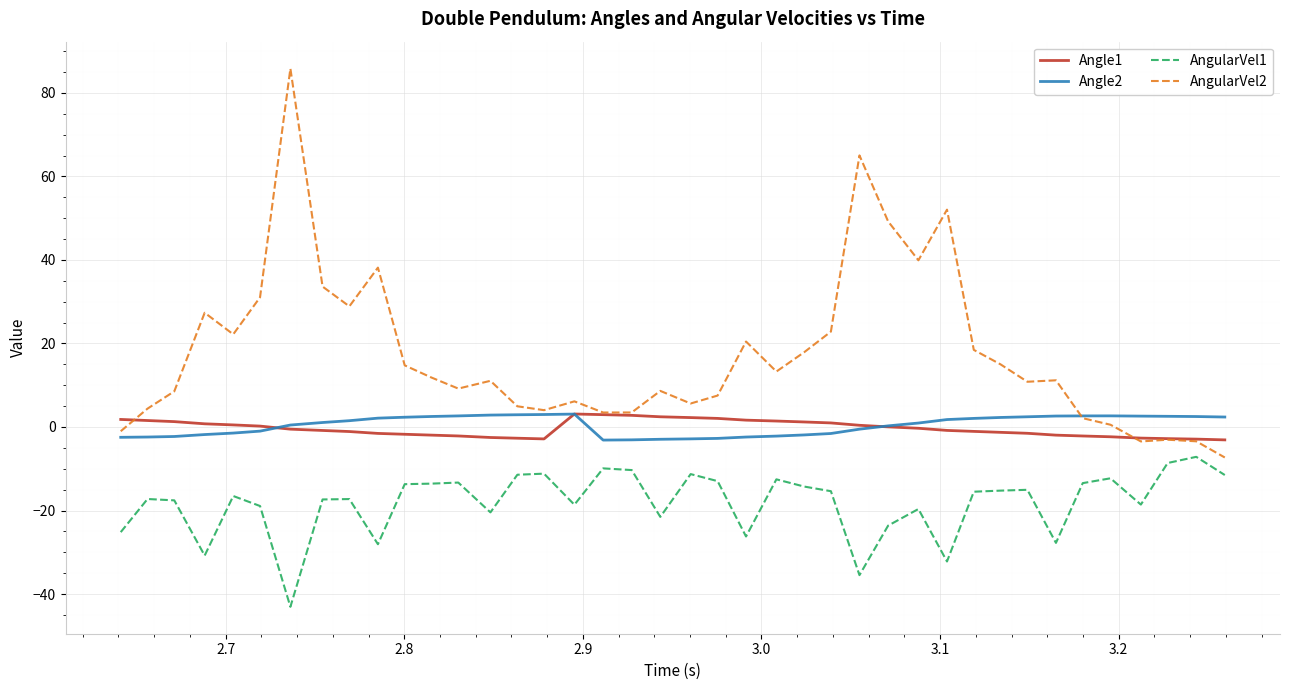

What is the minimum value shown in the chart?

-43.1